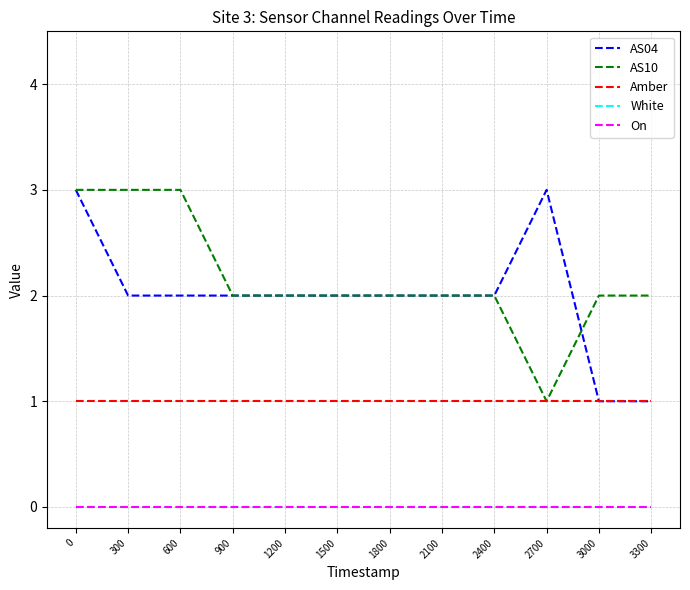

What is the total value across all series at 3000?

4